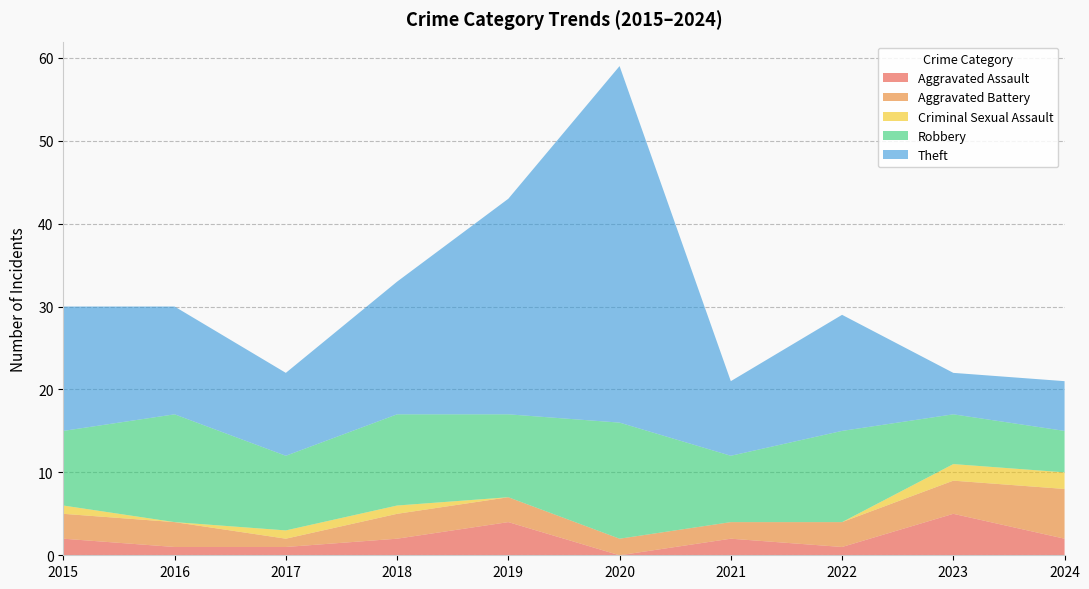

Reading left to right, list all the values displayed in this chart.

Aggravated Assault: 2015=2	2016=1	2017=1	2018=2	2019=4	2020=0	2021=2	2022=1	2023=5	2024=2
Aggravated Battery: 2015=3	2016=3	2017=1	2018=3	2019=3	2020=2	2021=2	2022=3	2023=4	2024=6
Criminal Sexual Assault: 2015=1	2016=0	2017=1	2018=1	2019=0	2020=0	2021=0	2022=0	2023=2	2024=2
Robbery: 2015=9	2016=13	2017=9	2018=11	2019=10	2020=14	2021=8	2022=11	2023=6	2024=5
Theft: 2015=15	2016=13	2017=10	2018=16	2019=26	2020=43	2021=9	2022=14	2023=5	2024=6